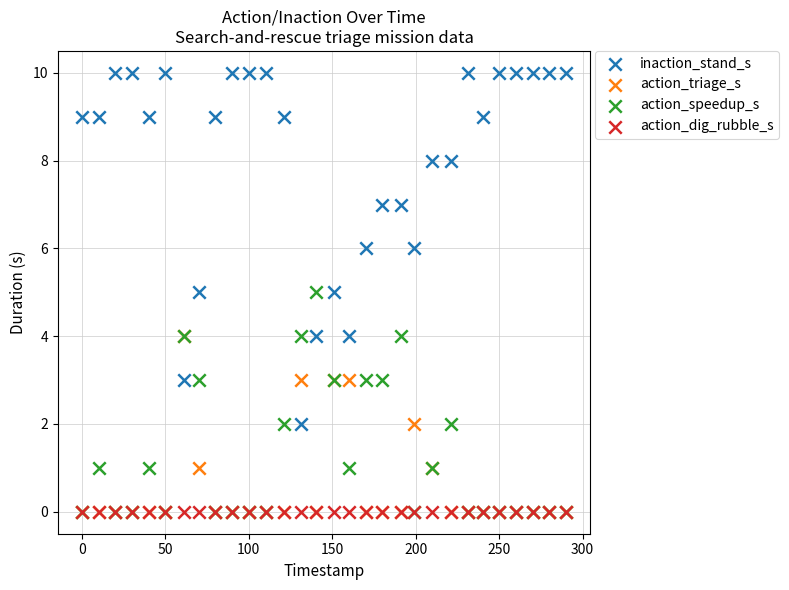

Which series contains the highest Y value?

inaction_stand_s